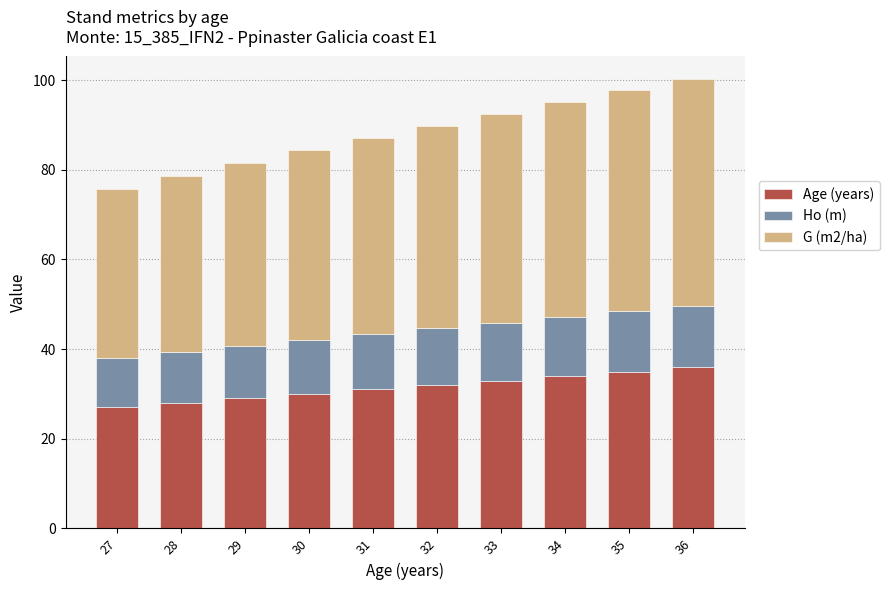

What is the total value across all series at 33?

92.5